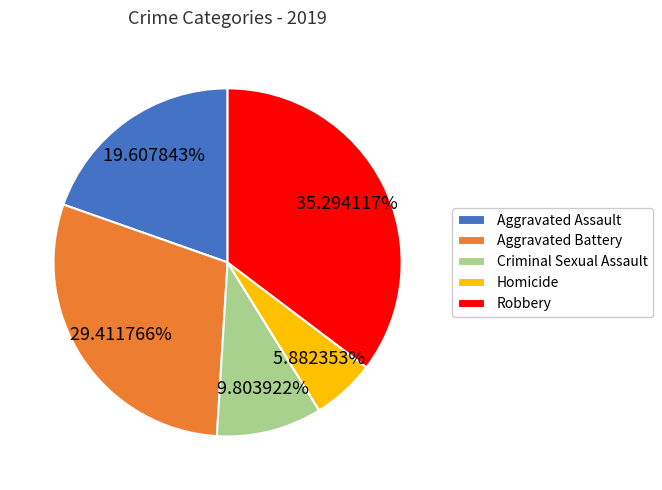

Between Robbery and Aggravated Assault, which is larger?

Robbery